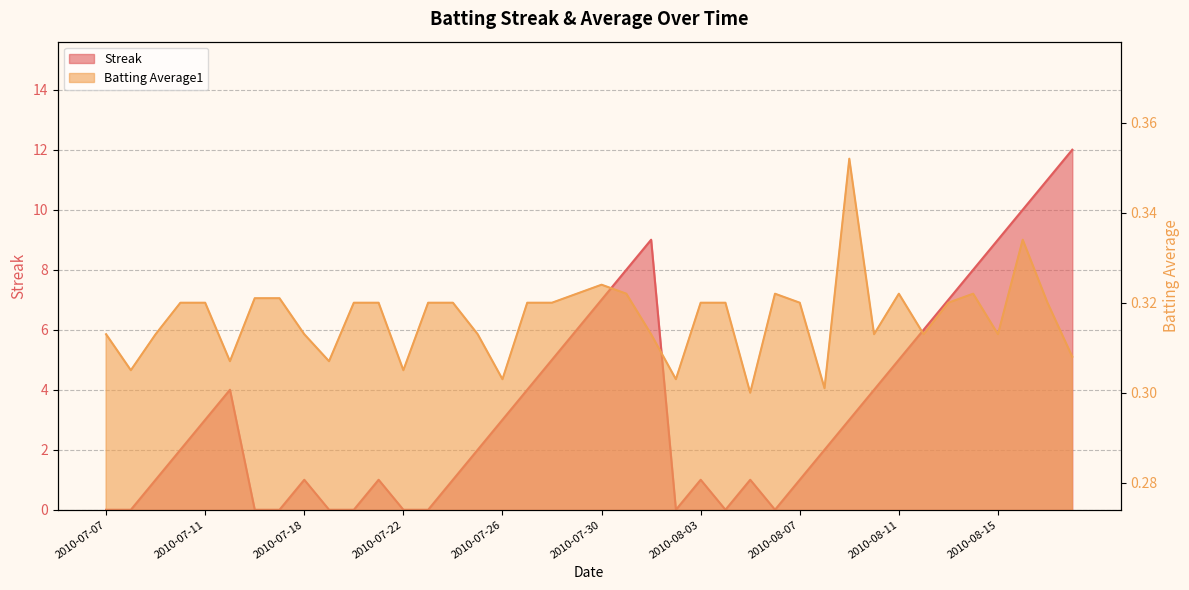

Rank the series by their average value, from highest to lowest.

Streak, Batting Average1